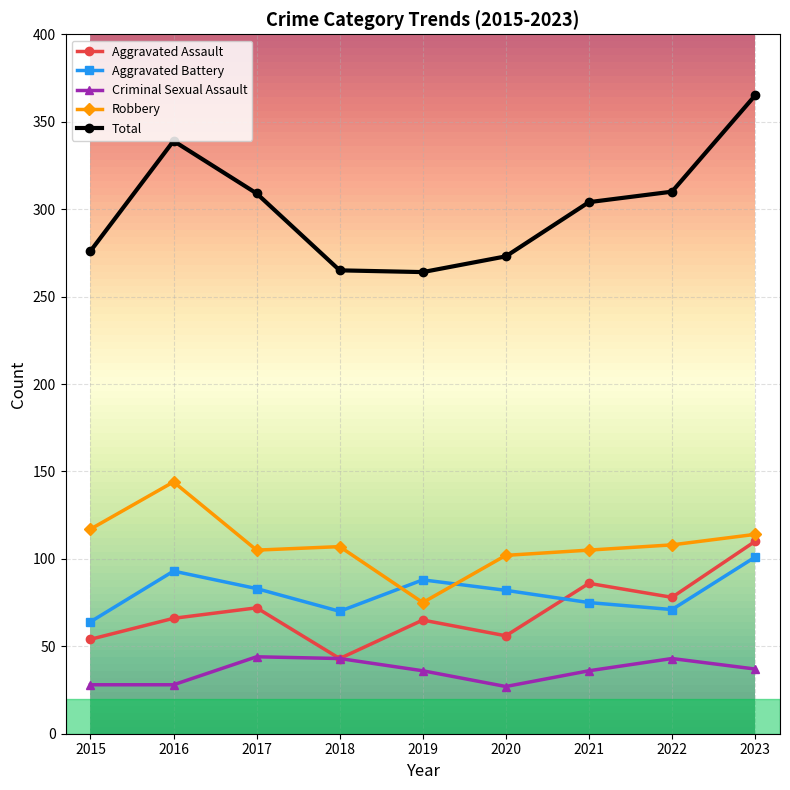

What is the difference between the second highest and second lowest values in the Robbery series?

15